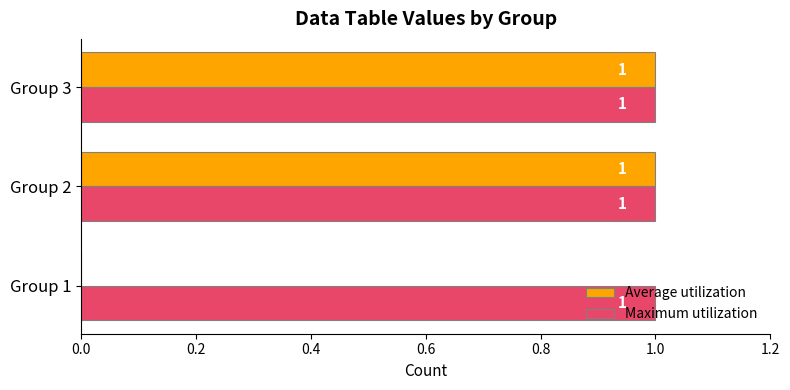

Count the number of data series in this chart.

2